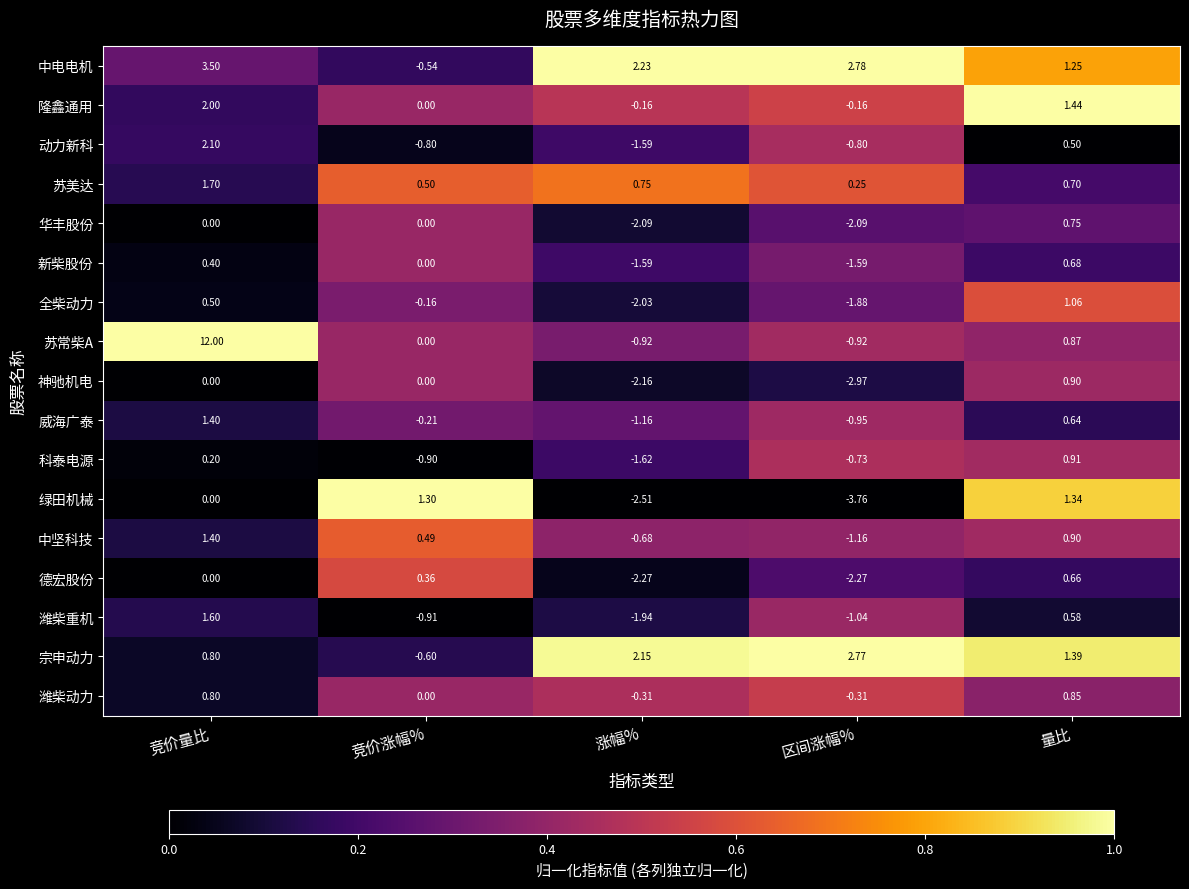

What is the spread (max minus min) of values at 量比?

0.9